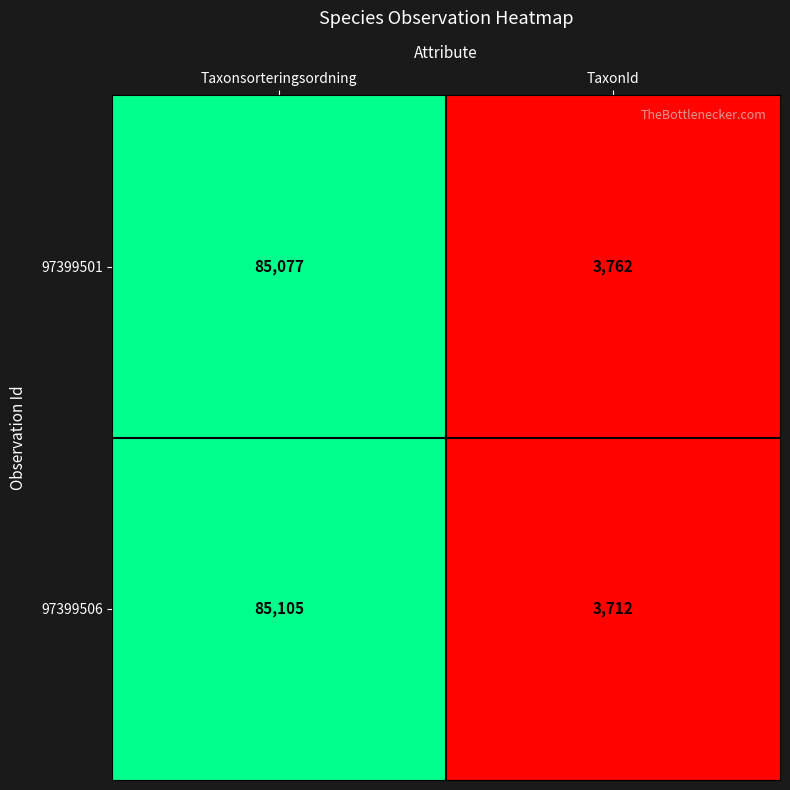

At how many categories does at least one series exceed 29089?

1